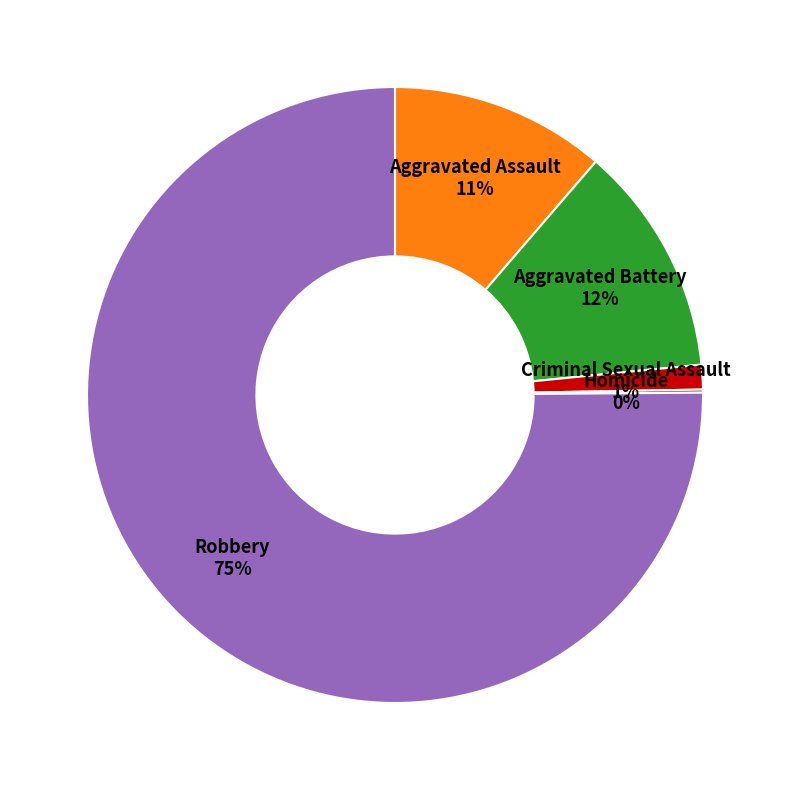

The Criminal Sexual Assault slice represents 11% of the pie. True or false?

False